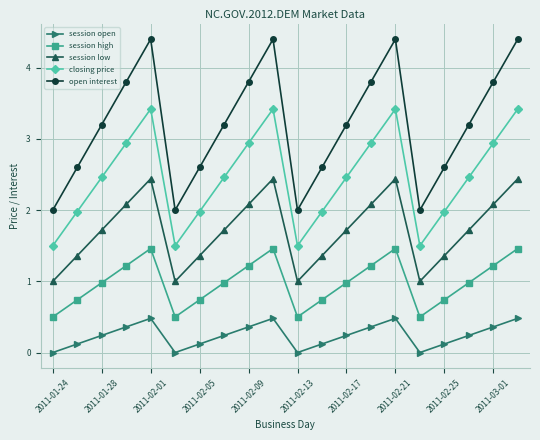

Which series has the largest total across all categories?

open interest